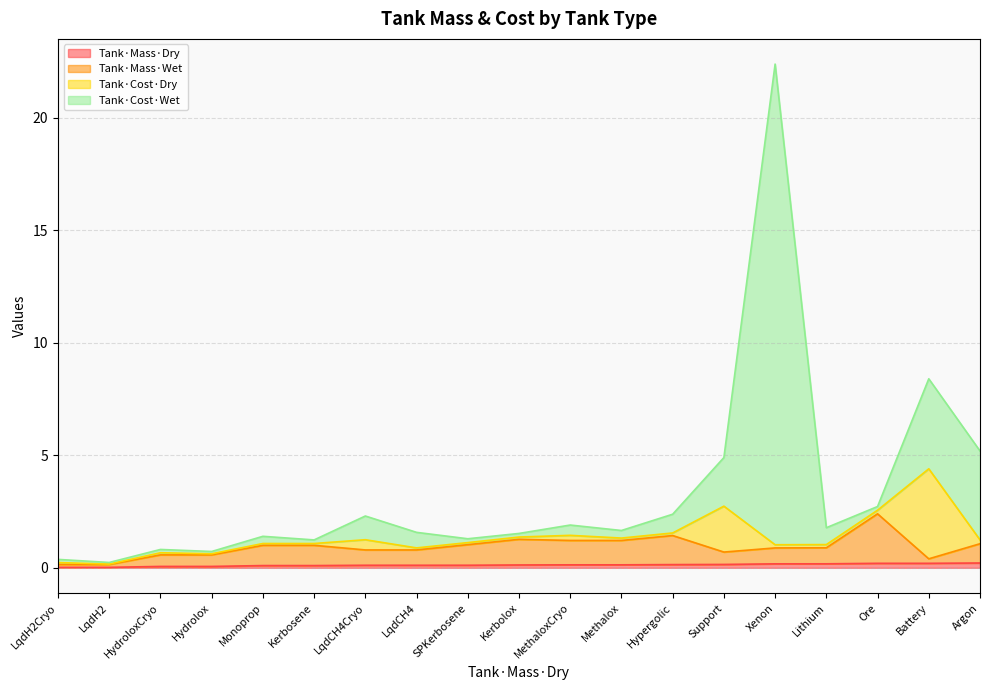

What is the difference between the Tank·Mass·Dry values at LqdH2Cryo and Xenon?

0.2